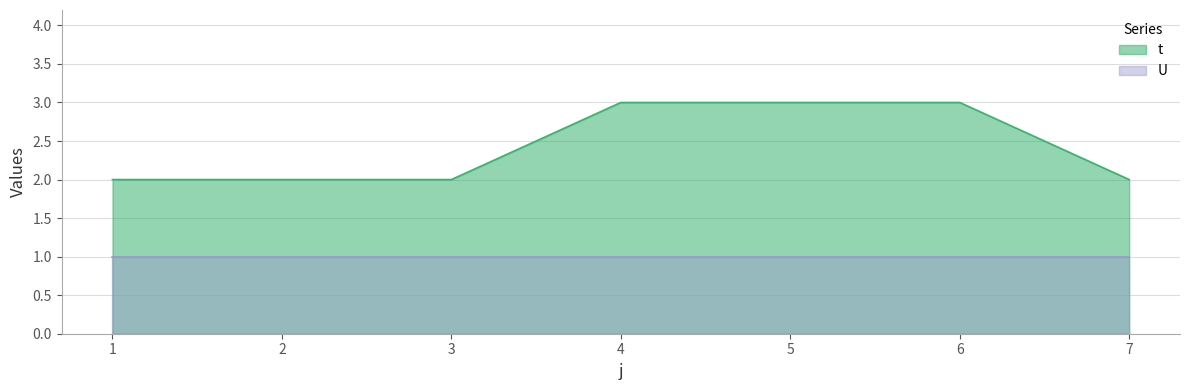

What is the smallest value displayed?

1